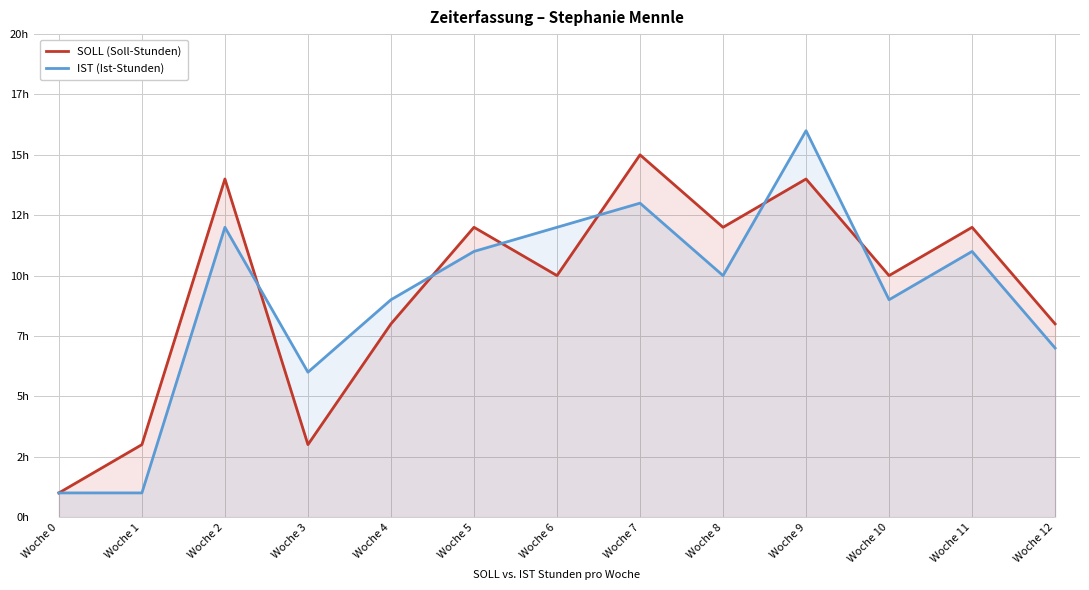

How many data points in IST (Ist-Stunden) are above 10?

6